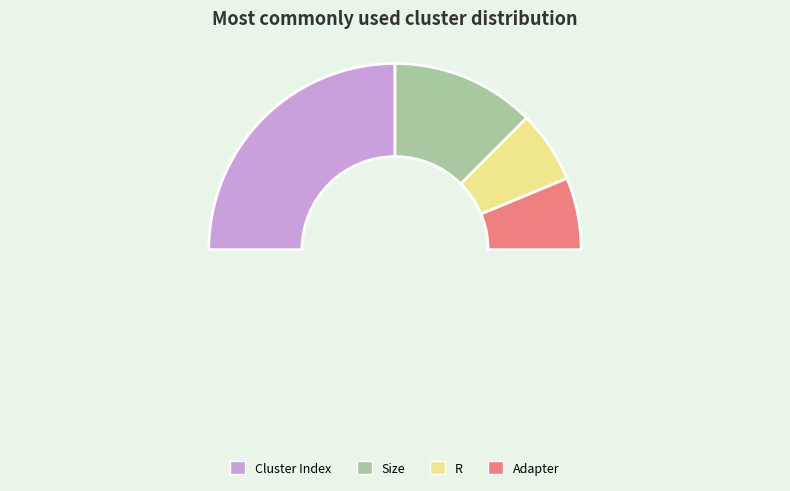

What is the ratio of the value at R to the value at Adapter?

1.0